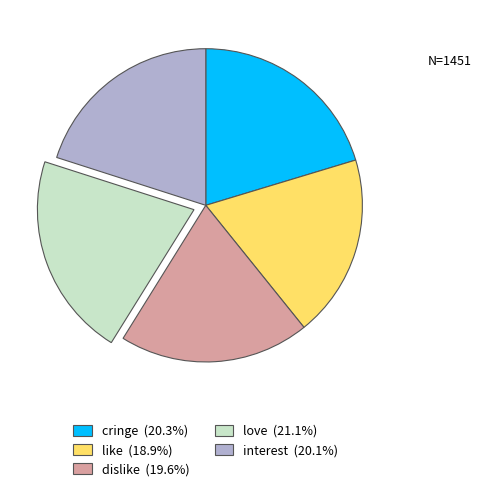

Combined, do dislike (19.6%) and love (21.1%) account for over 50%?

No